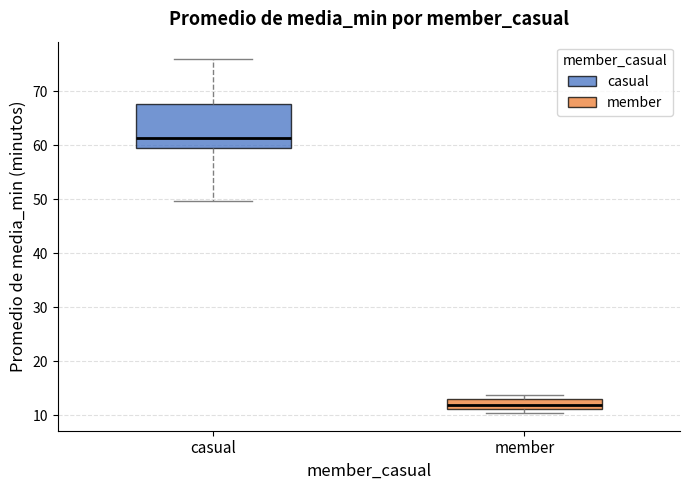

Where is the lower edge of the box for member on the y-axis? The values are not printed on the chart, so give them approximately, as read against the axis.

11